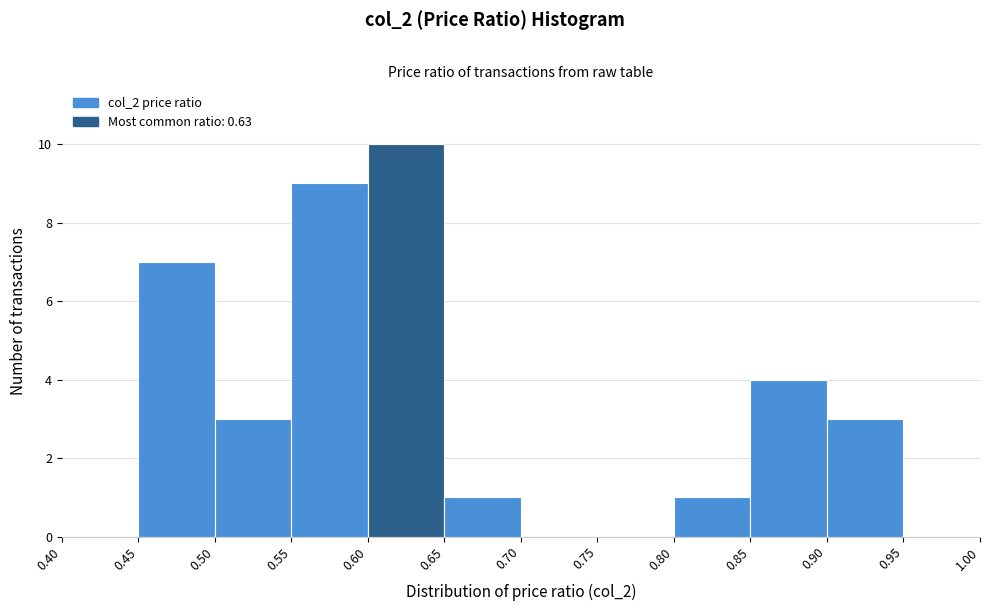

How tall is the bar that spans 0.65 to 0.70 on the x-axis? The values are not printed on the chart, so give them approximately, as read against the axis.

1